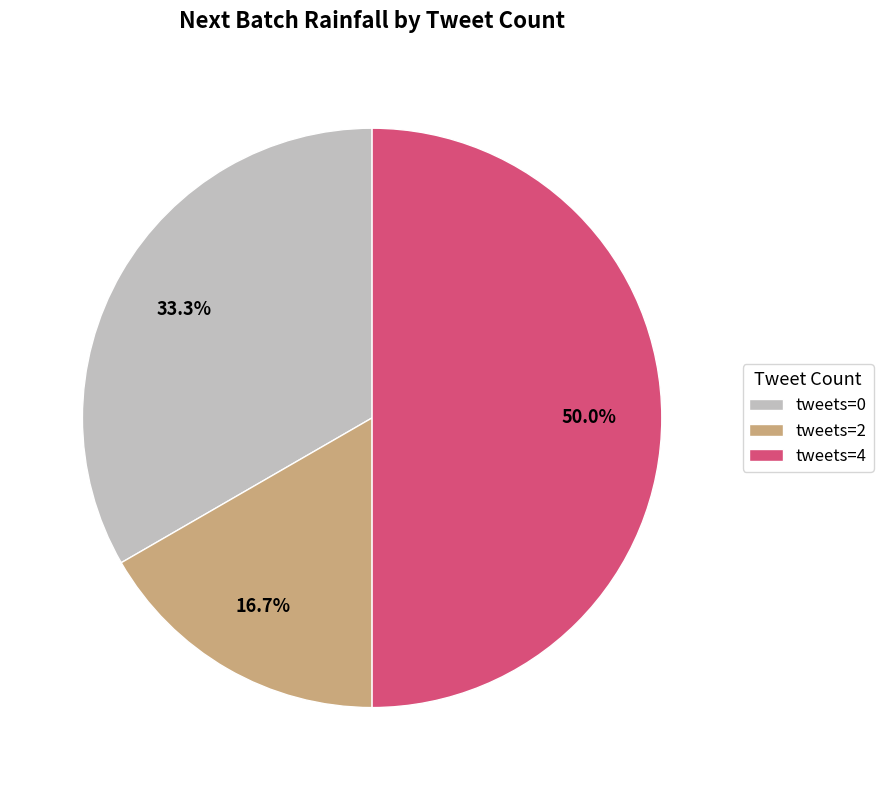

What portion of the pie excludes tweets=0?

66.7%